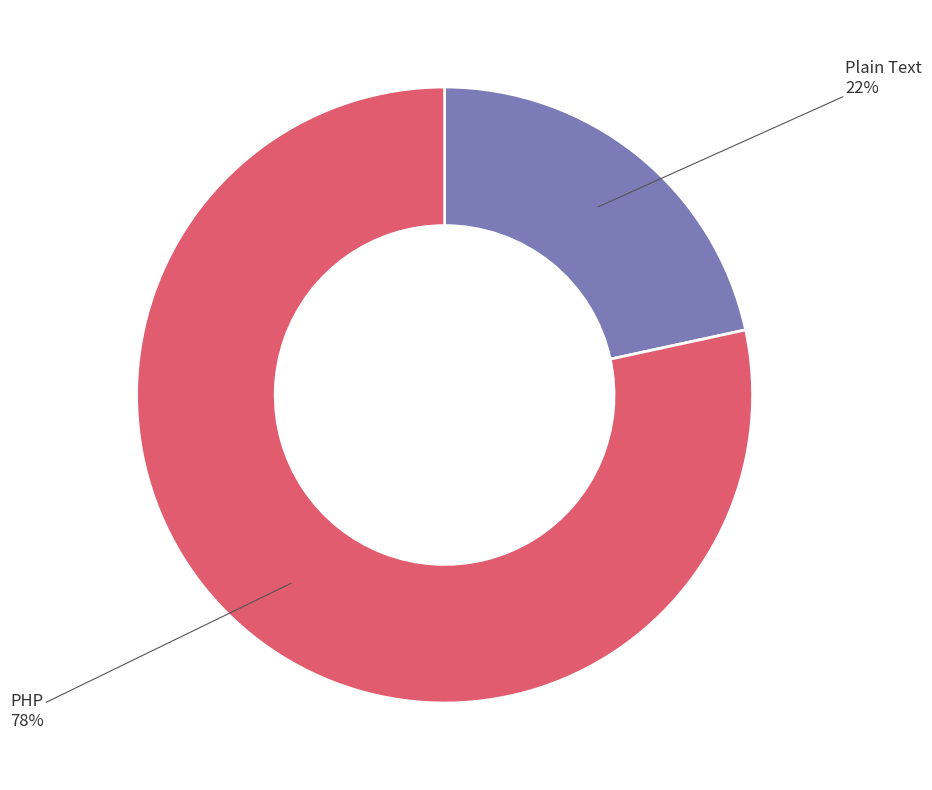

To the nearest percent, what is the average slice percentage?

50%